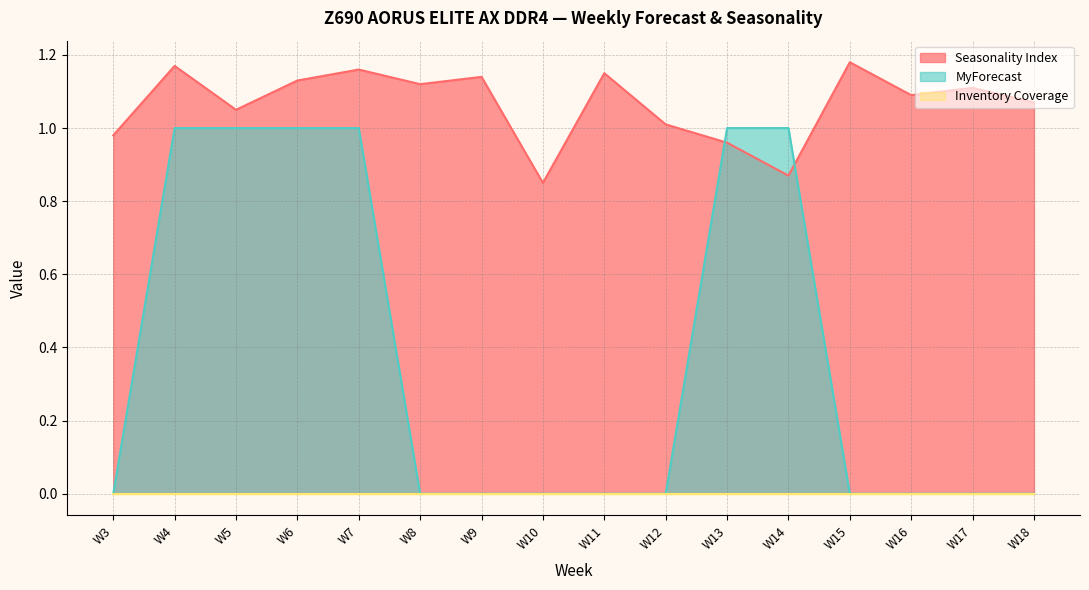

What is the sum of the Seasonality Index values at W8 and W11?

2.3